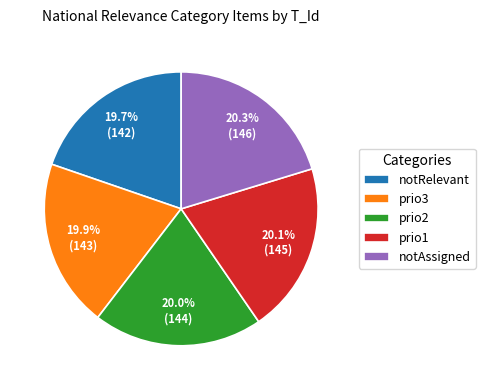

What percentage is NOT represented by prio2?

80.0%